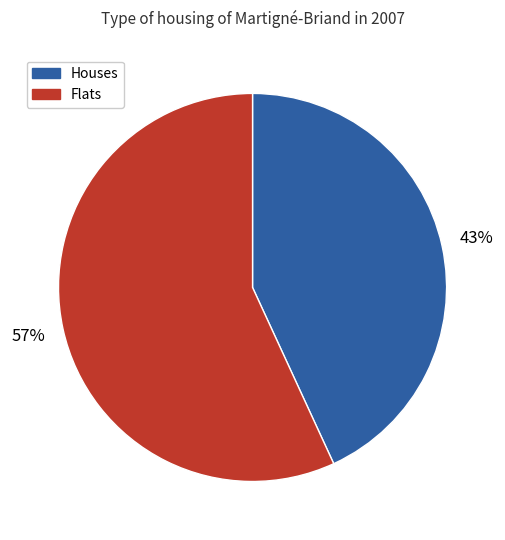

True or false: Houses accounts for 43% of the total.

True